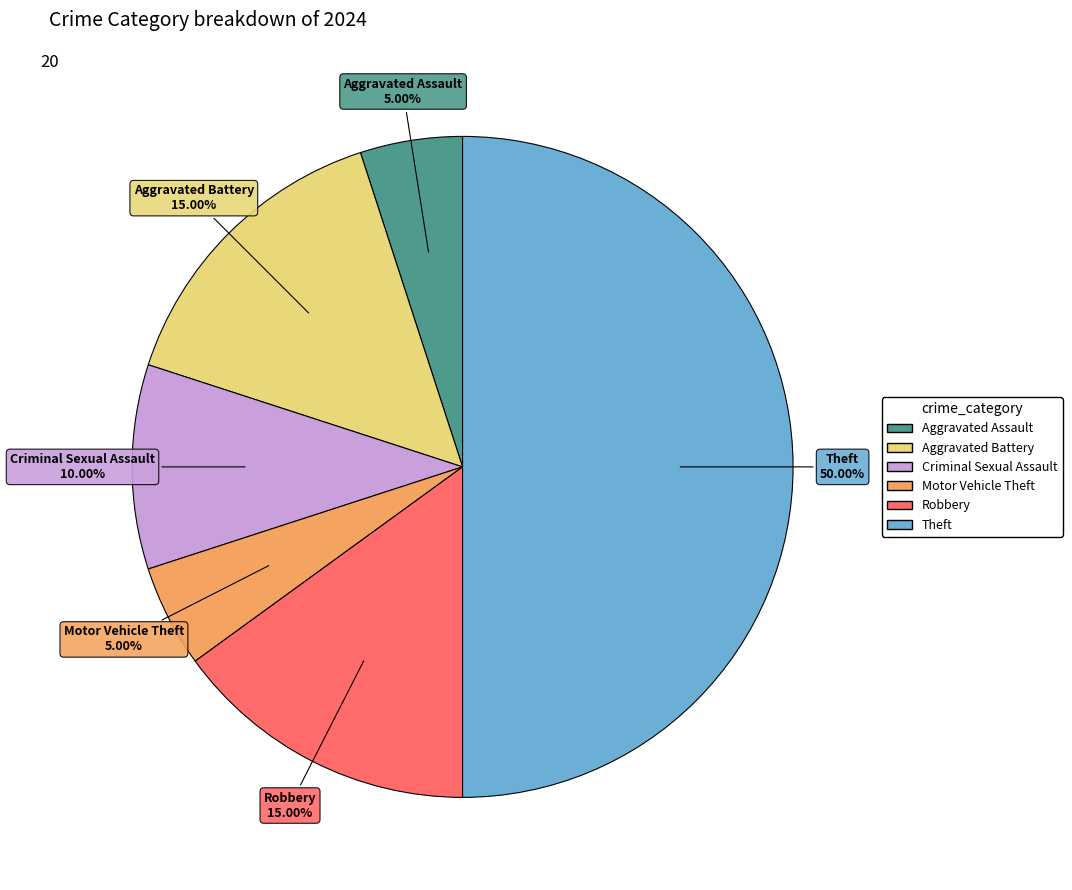

What is the total percentage of Criminal Sexual Assault and Aggravated Assault?

15.0%